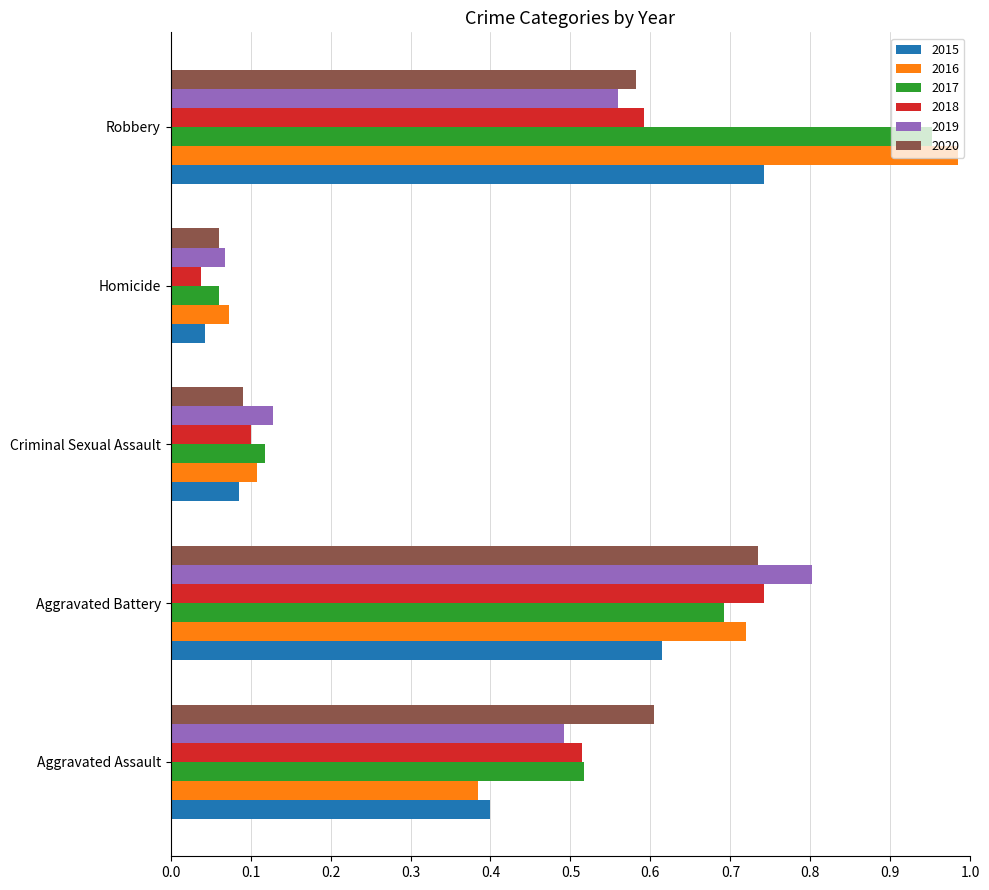

What is the sum of all 2015 values?

1.9